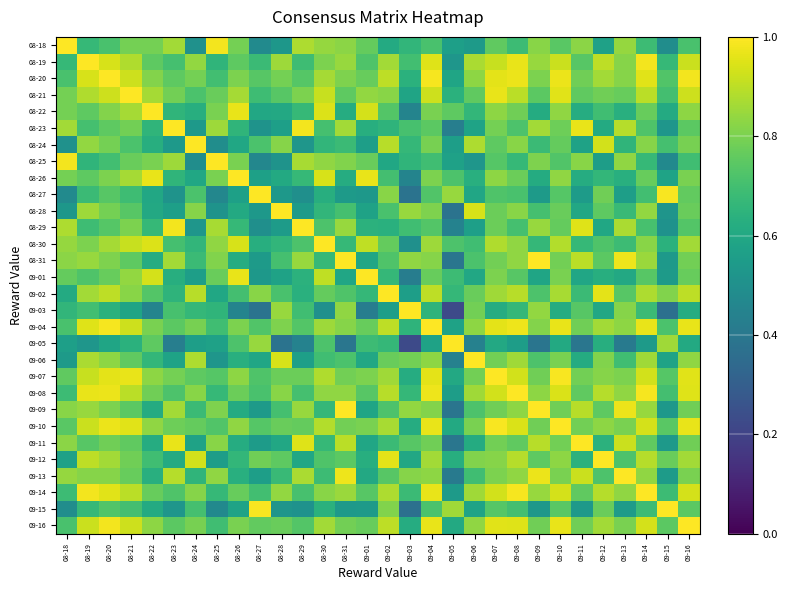

Rank the series at 09-09 from lowest to highest value.

09-05, 09-15, 08-27, 09-01, 08-22, 08-26, 08-30, 08-24, 08-28, 09-06, 09-02, 08-21, 09-12, 09-10, 09-16, 09-07, 08-20, 08-25, 09-04, 08-18, 09-08, 09-03, 08-29, 09-14, 08-19, 08-23, 09-11, 09-13, 08-31, 09-09